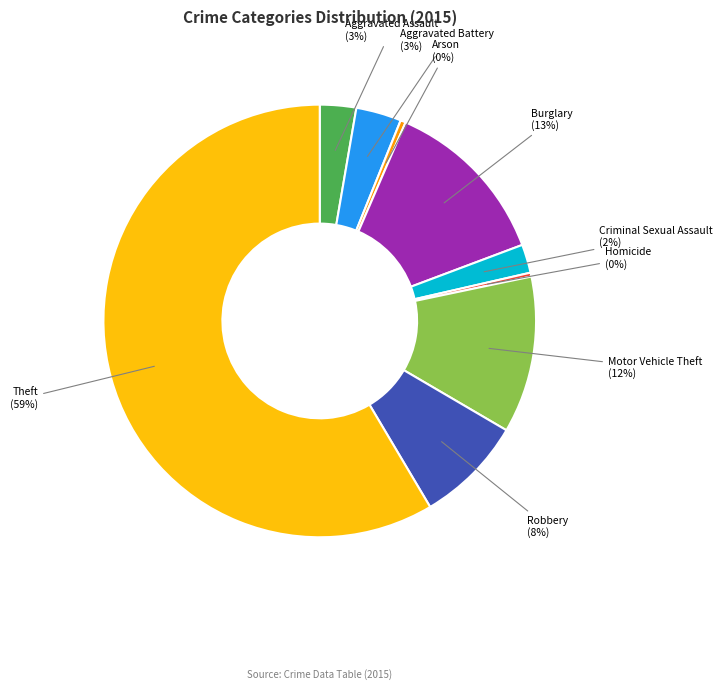

To the nearest percent, what portion does Aggravated Battery represent?

3%